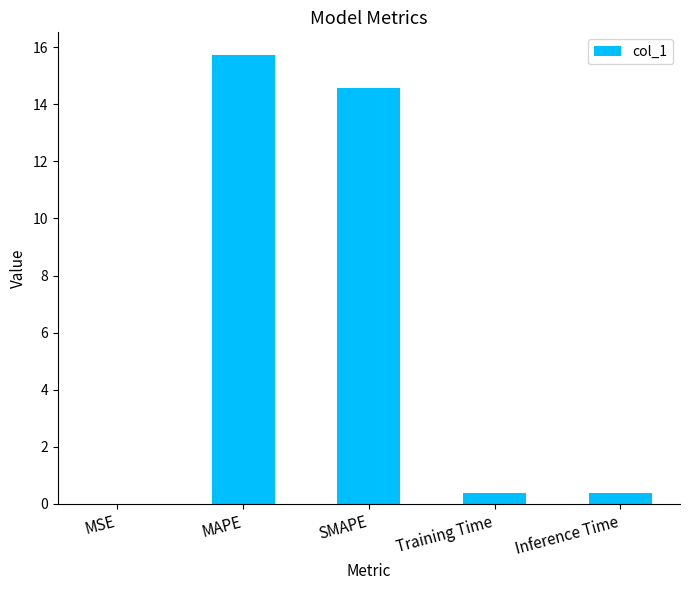

True or false: the data shows 0.0 at MSE.

True